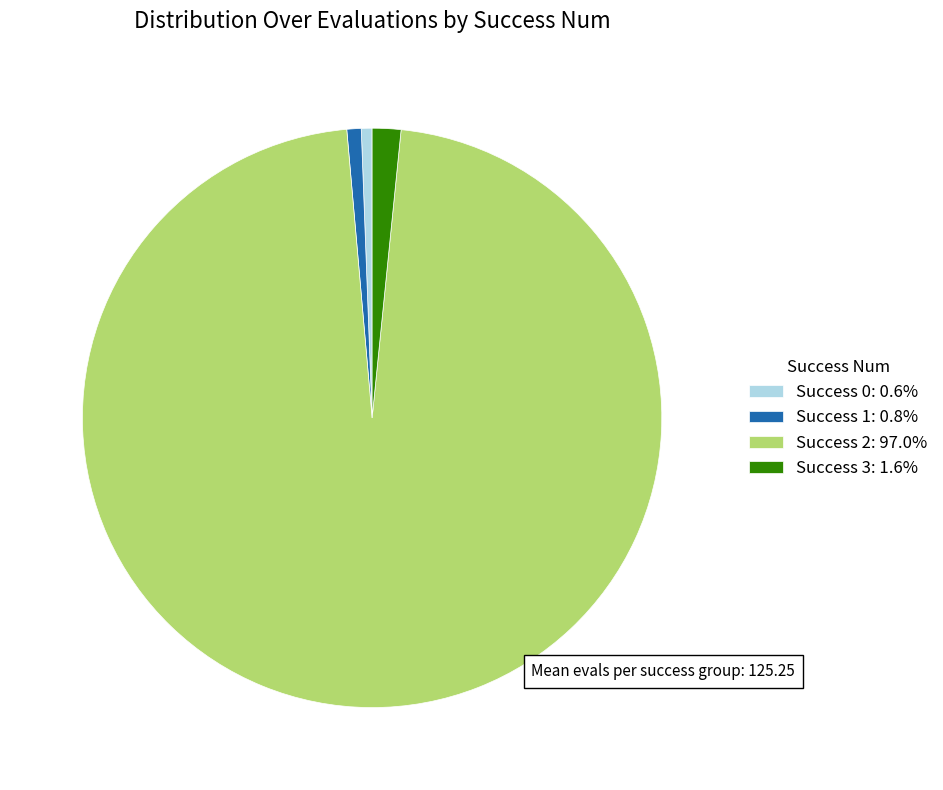

Combined, do Success 1: 0.8% and Success 3: 1.6% account for over 50%?

No